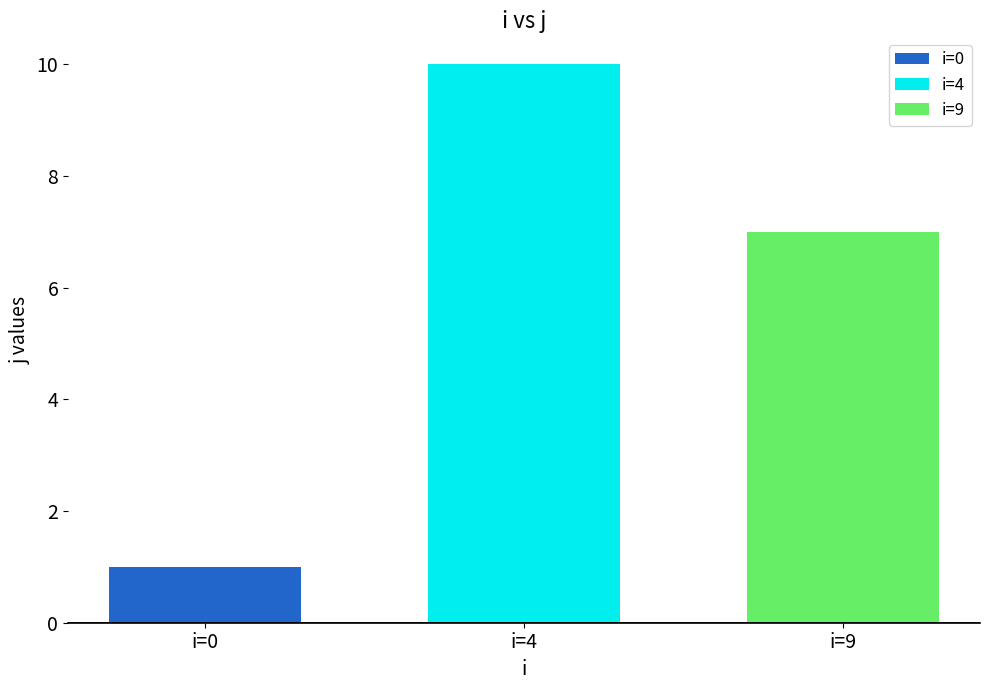

List the labels in order of i=0 value, smallest first.

i=4